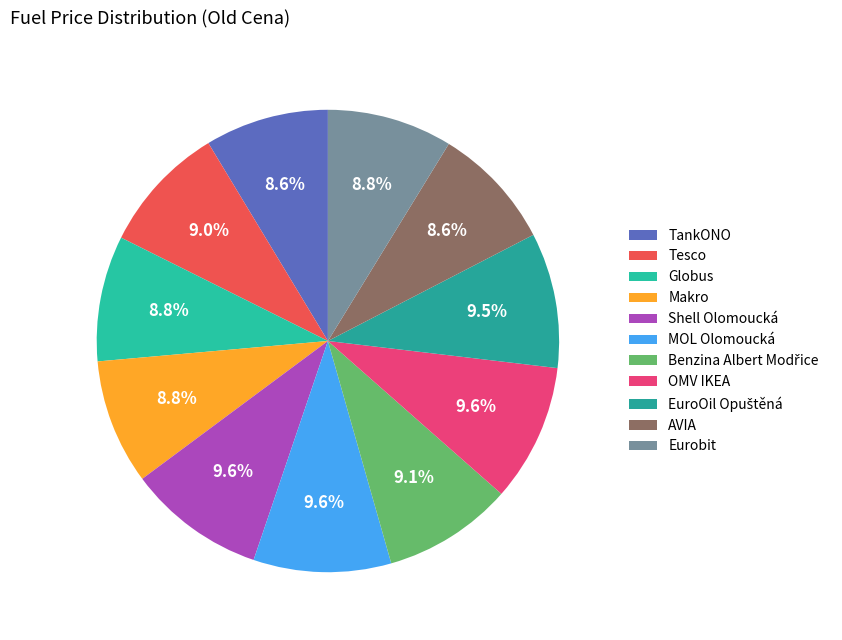

Count the number of slices in the pie.

11